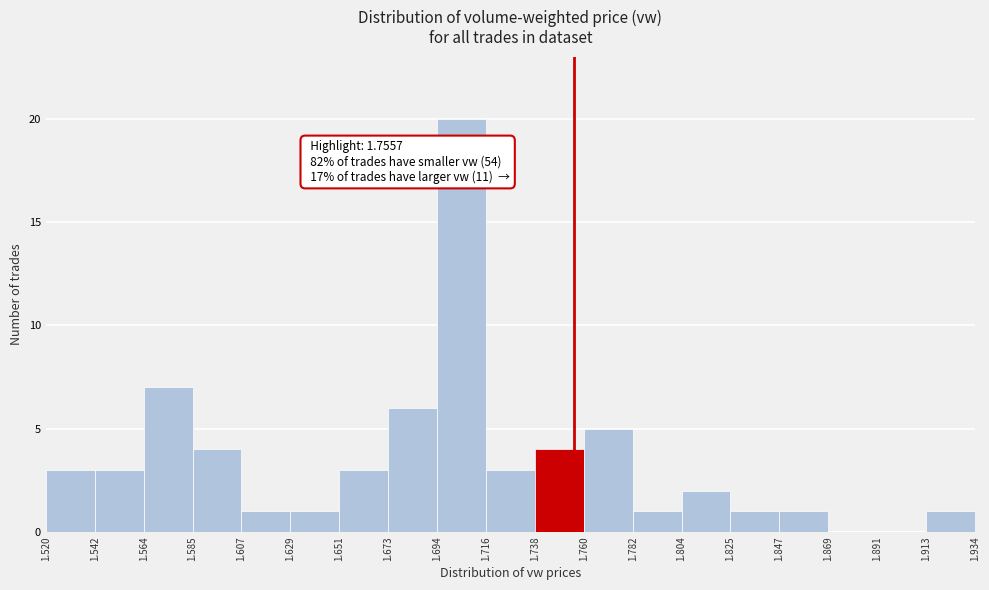

Over which range of the x-axis is the bar tallest?

1.694 to 1.716